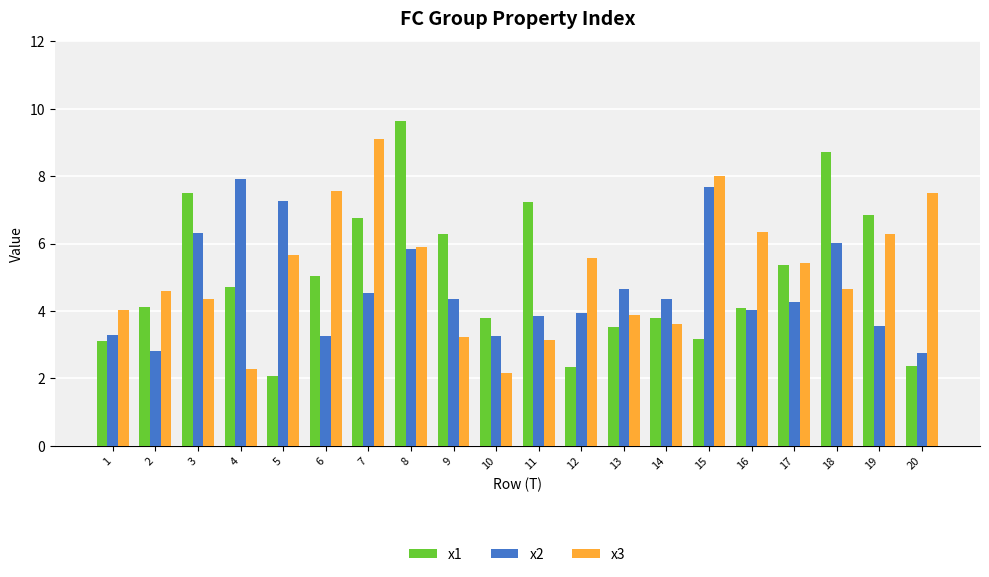

What is the difference between the highest and lowest values at 10?

1.6